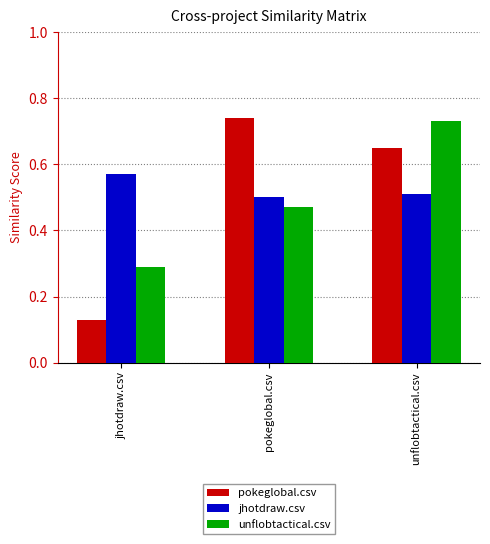

Count the number of data series in this chart.

3